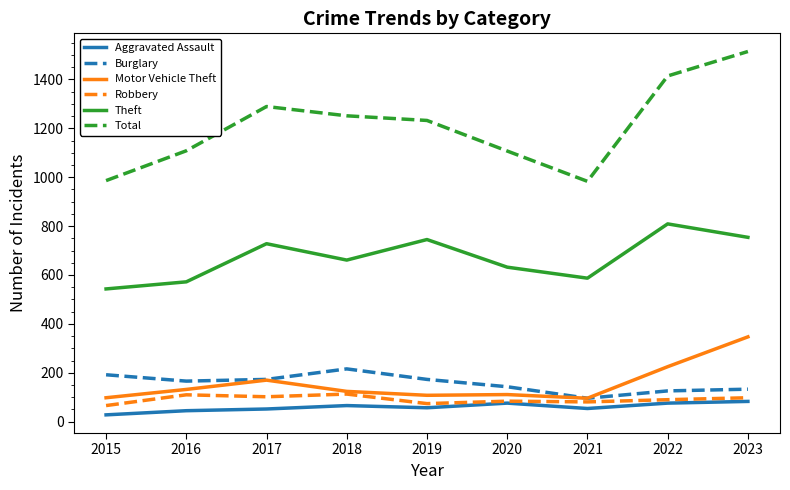

True or false: Burglary and Theft intersect in this chart.

False